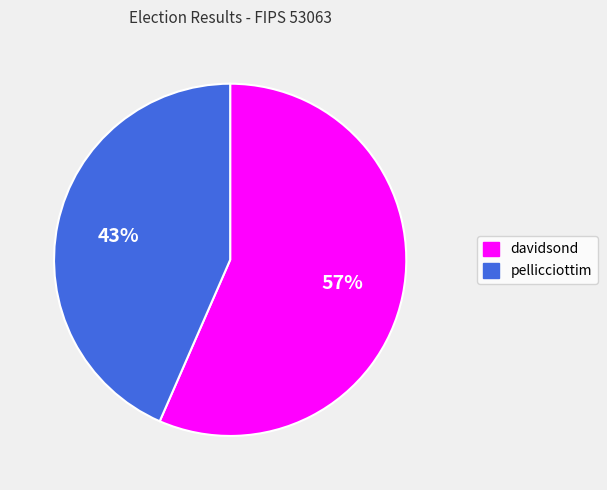

What is the majority slice?

davidsond